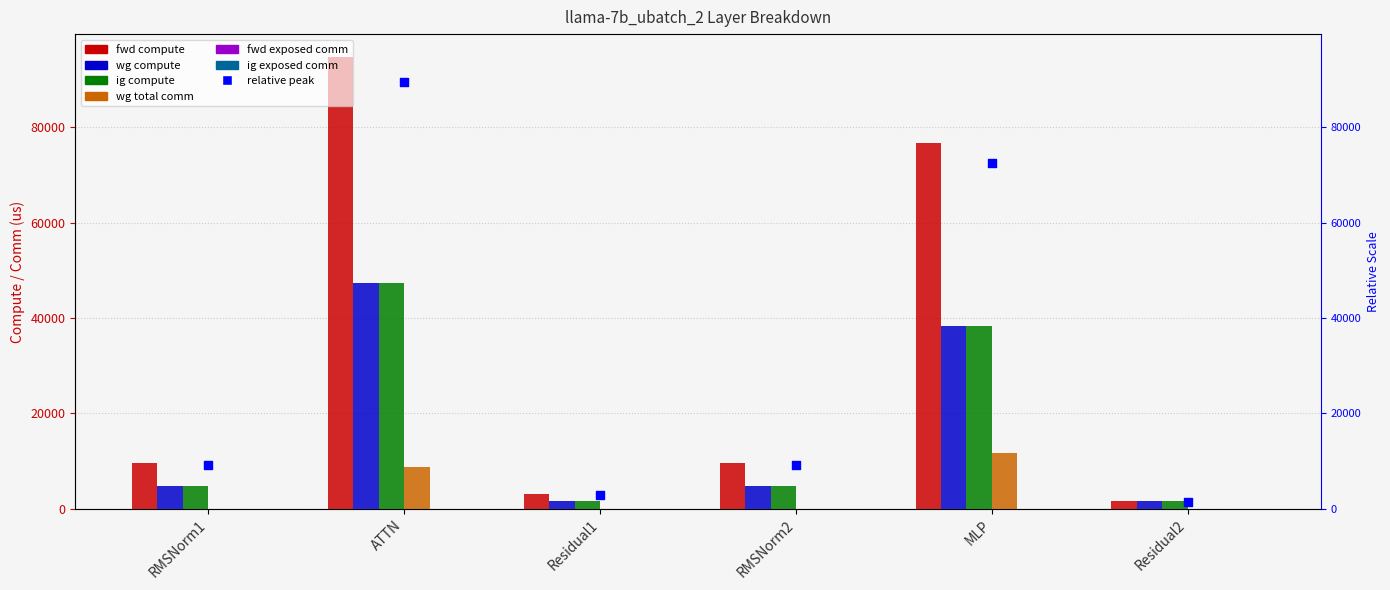

What is the total value across all series at ATTN?

198340.7